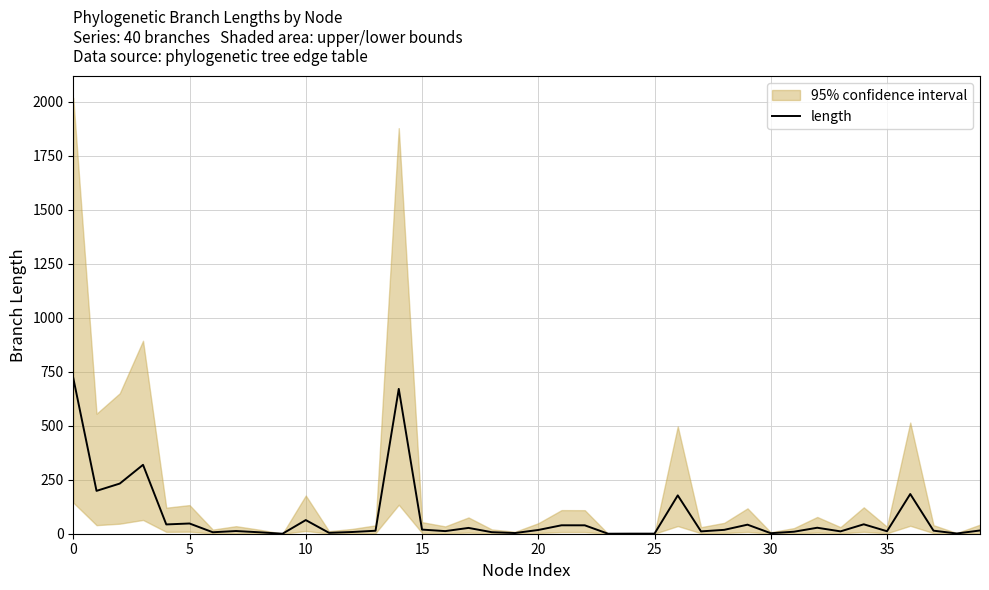

True or false: the data shows 58.5 at 29.

False